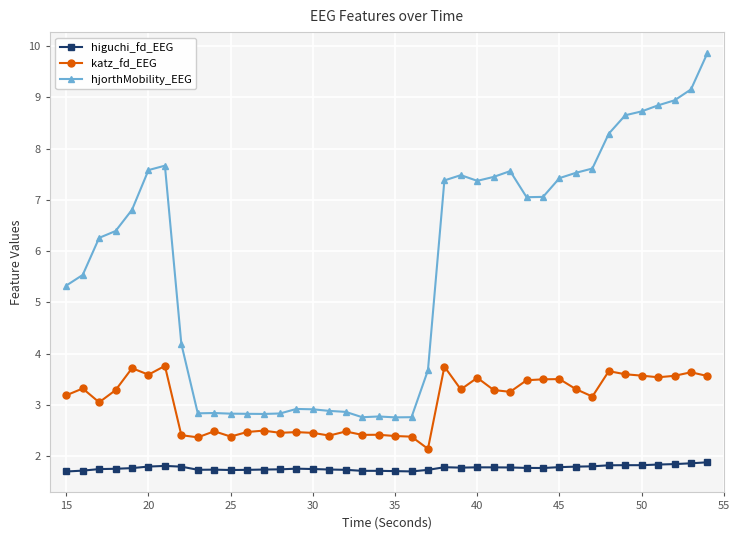

List the series in order of their overall mean, highest first.

hjorthMobility_EEG, katz_fd_EEG, higuchi_fd_EEG